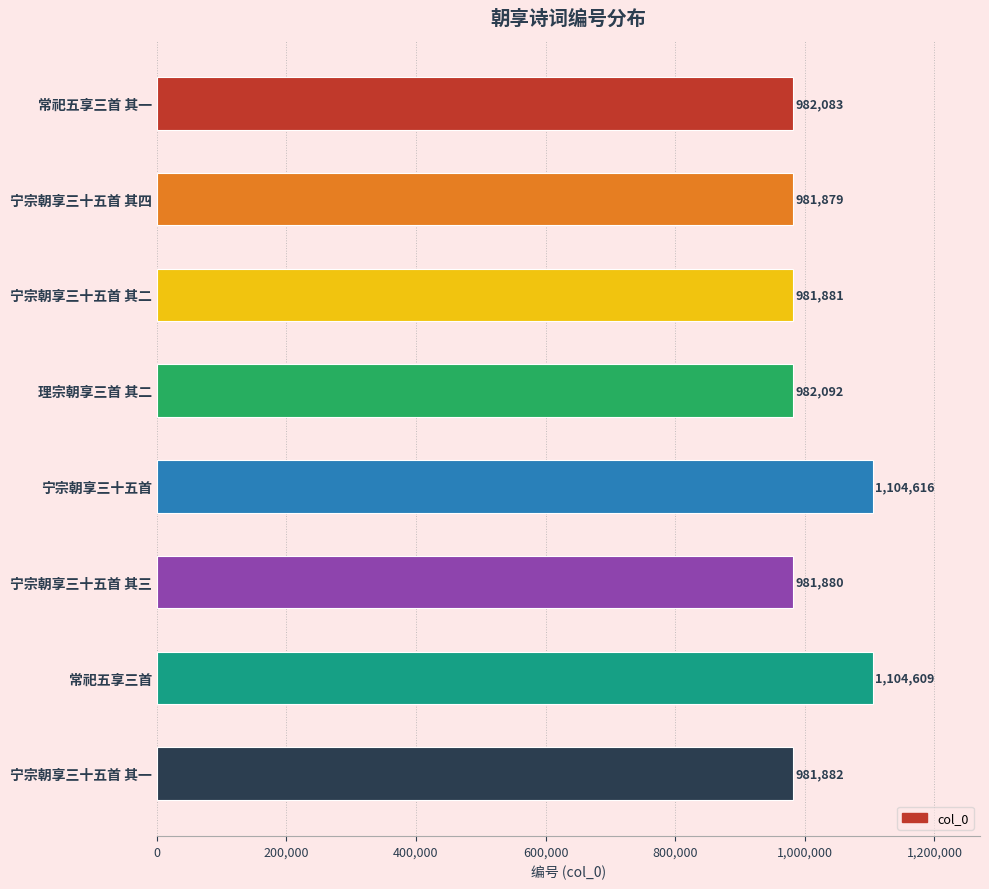

How many bars are there in total?

8